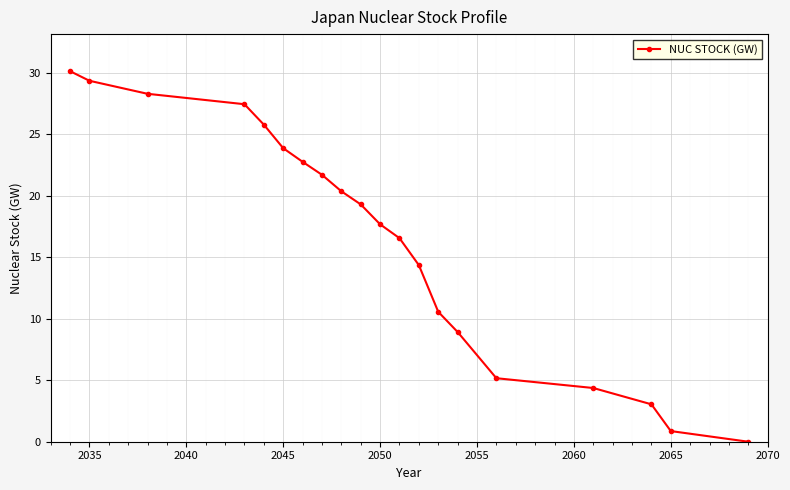

Reading right to left, list all the values displayed in this chart.

0.0	0.9	3.0	4.4	5.2	8.9	10.6	14.4	16.5	17.7	19.3	20.4	21.7	22.8	23.9	25.8	27.4	28.3	29.3	30.1